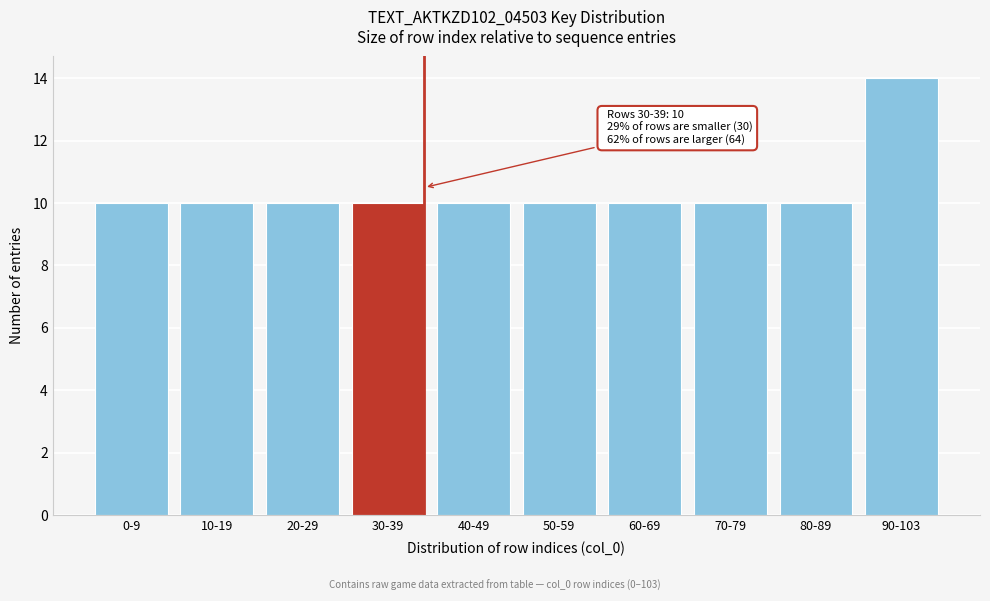

Reading left to right, extract all data points from this chart.

10	10	10	10	10	10	10	10	10	14